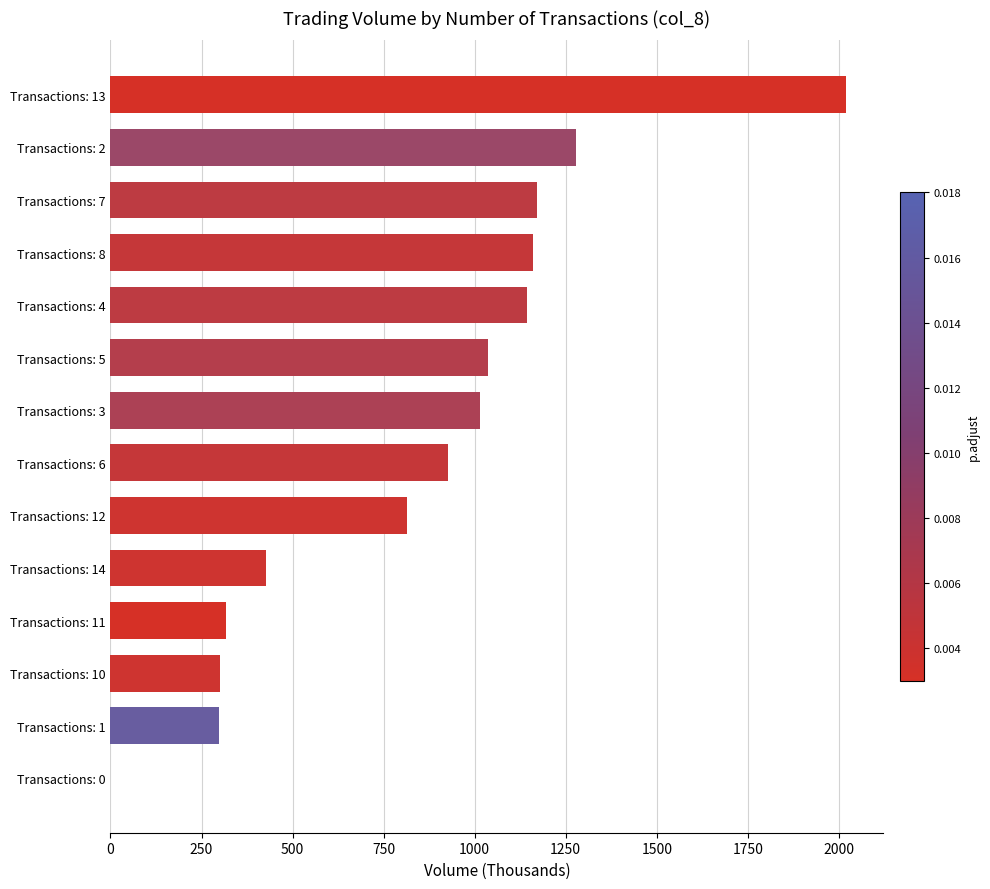

At which label is the value closest to 1010?

Transactions: 3